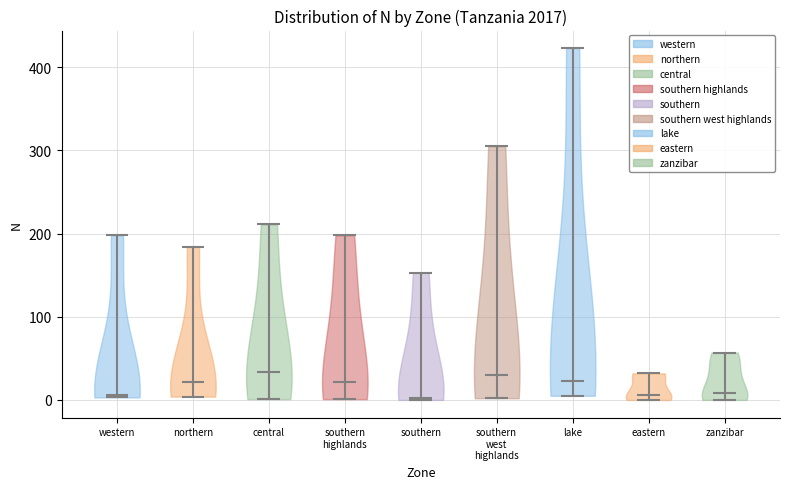

Where does the median line of the violin for southern west highlands sit on the y-axis? The values are not printed on the chart, so give them approximately, as read against the axis.

30